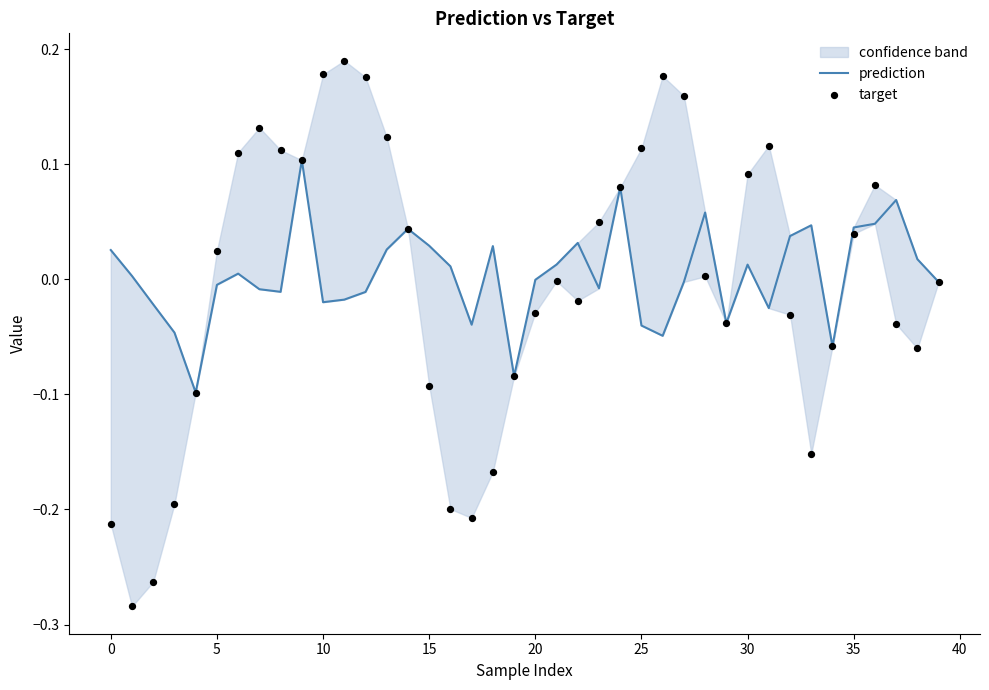

Which series has the widest spread of Y values?

target